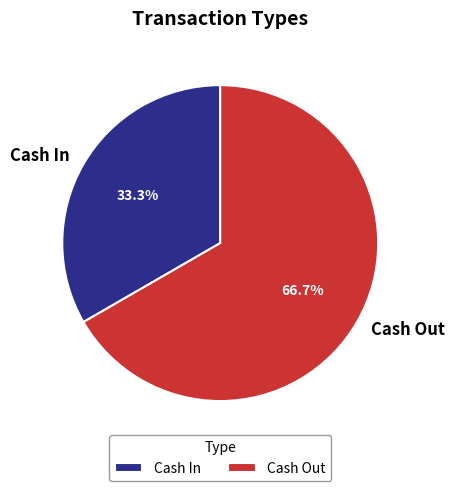

To the nearest percent, what percentage of the pie is Cash Out?

67%